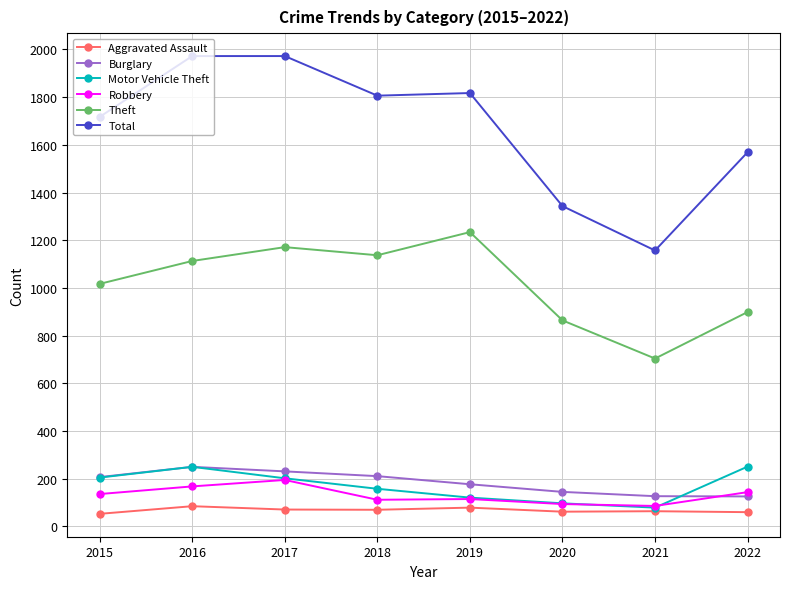

What is the minimum value shown in the chart?

53